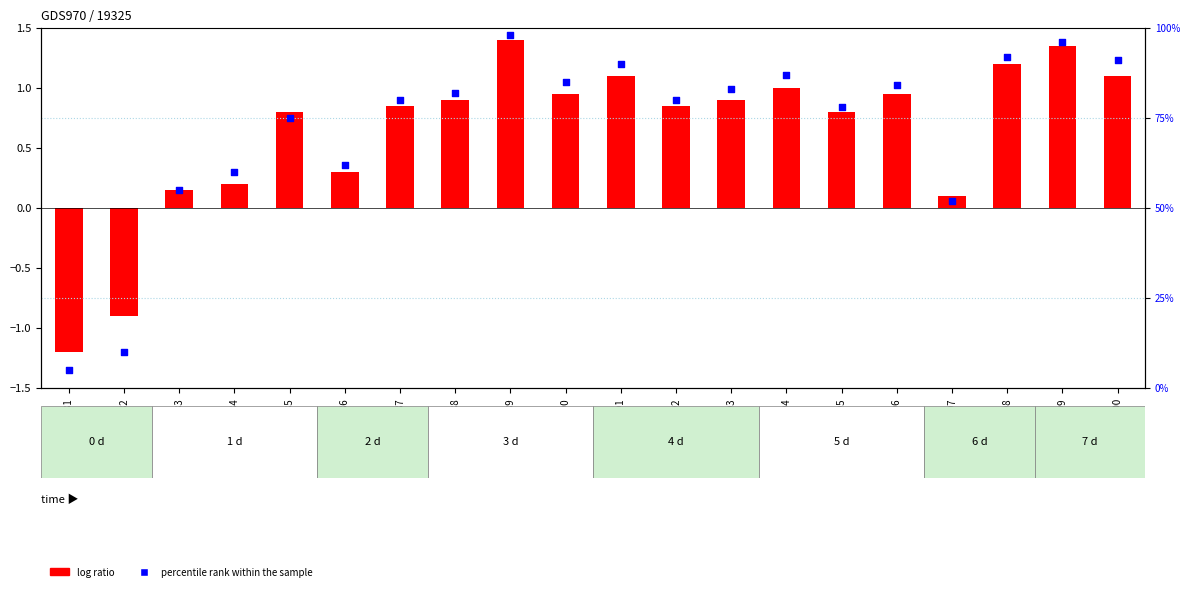

Which series has the largest total across all categories?

percentile rank within the sample